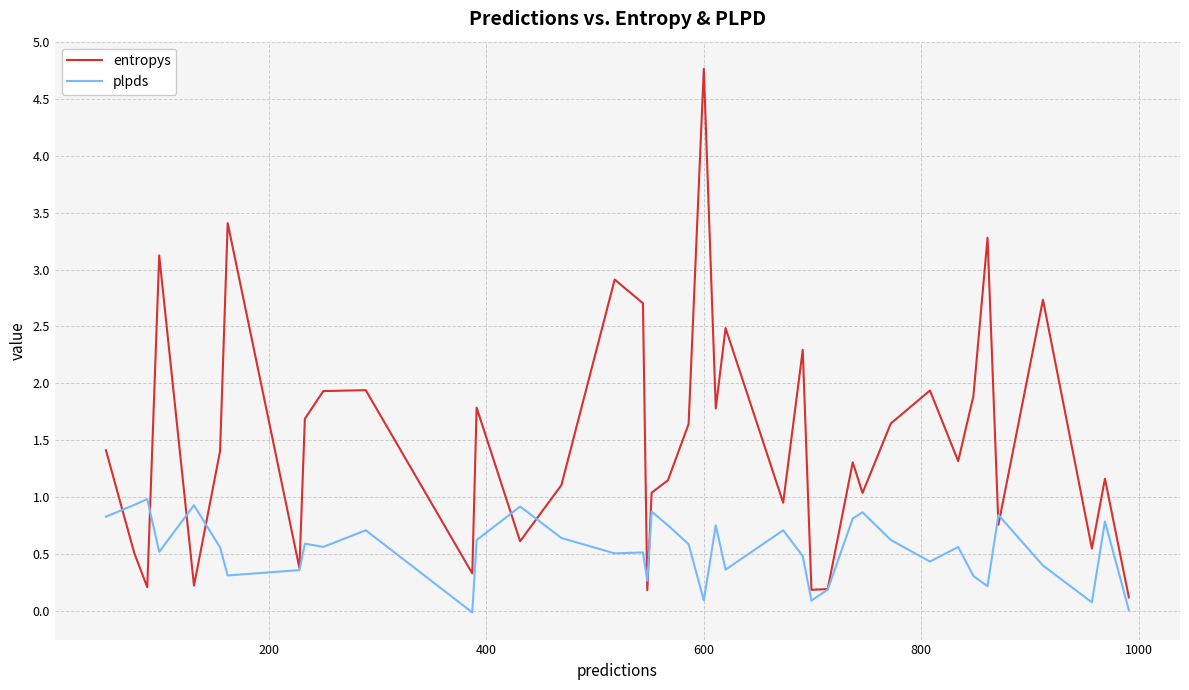

List the series in order of their peak value, lowest first.

plpds, entropys